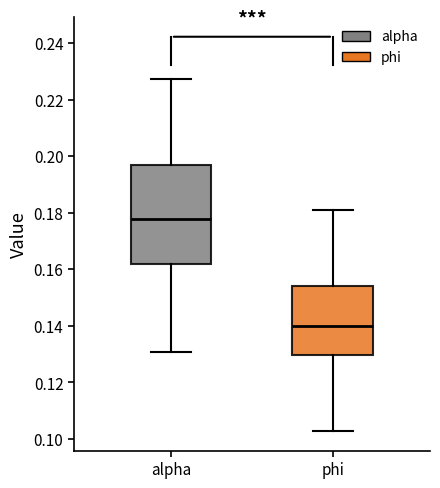

Reading left to right, transcribe this box plot: for each box, give where its median line is, the range the box spans, and where its two whiskers end, as read against the y-axis. The values are not printed on the chart, so give them approximately, as read against the axis.

alpha: median 0.178, box 0.162 to 0.196, whiskers 0.130 to 0.228
phi: median 0.140, box 0.130 to 0.154, whiskers 0.102 to 0.182